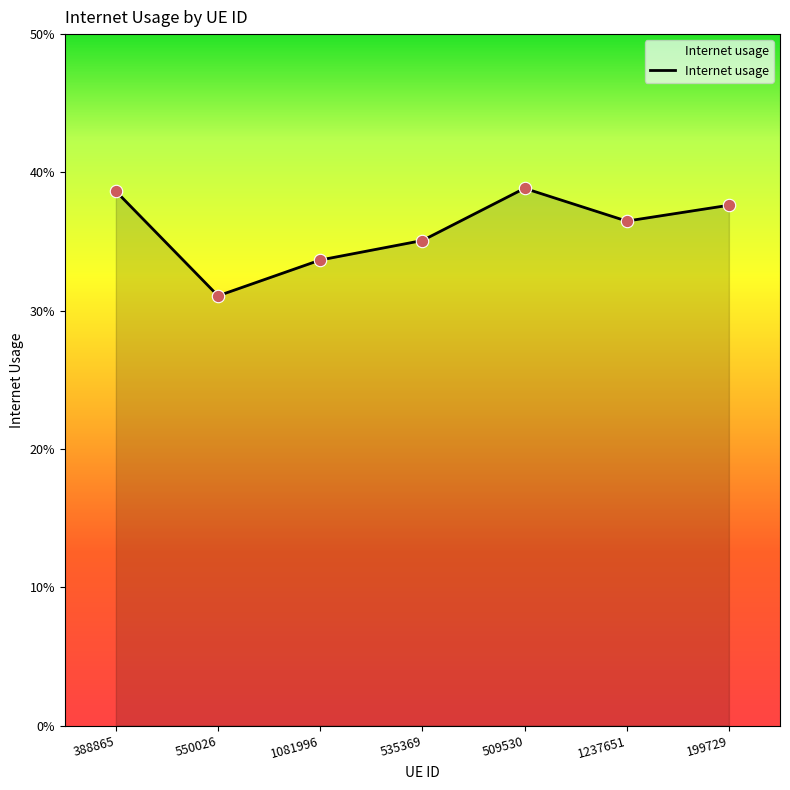

Between 1081996 and 1237651, which is larger?

1237651